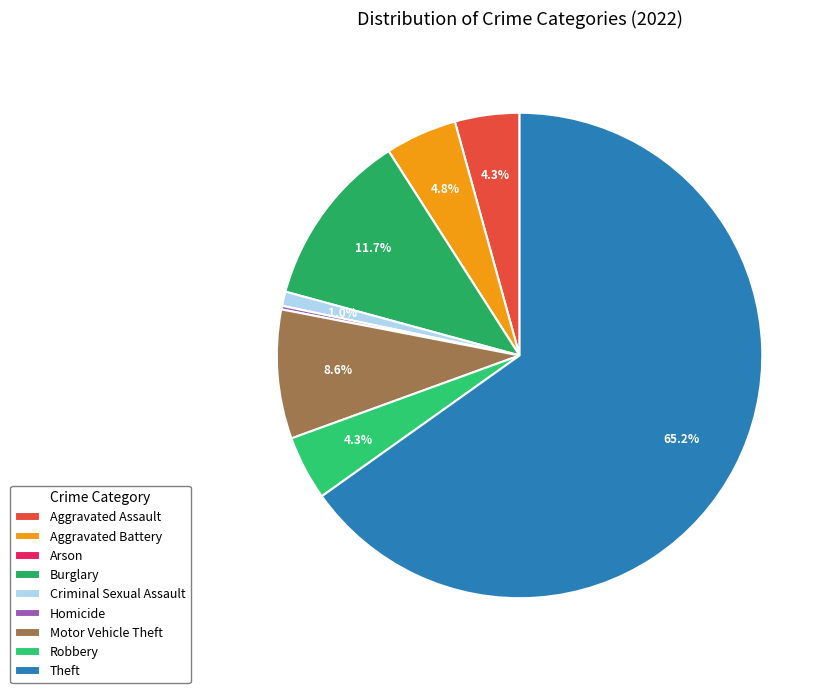

What is the majority slice?

Theft